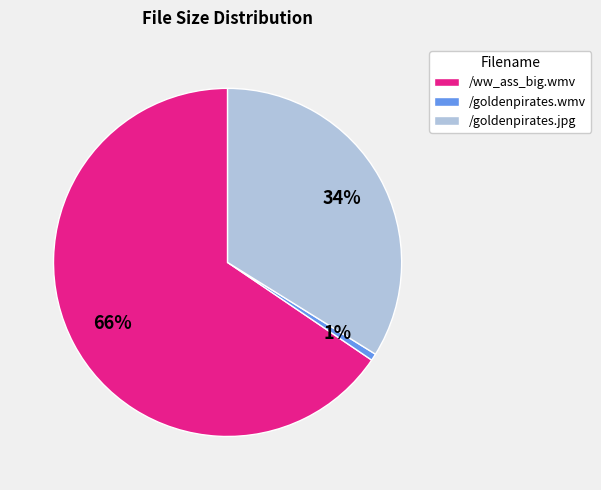

To the nearest percent, what is the difference between the /goldenpirates.wmv and /goldenpirates.jpg slice percentages?

33%